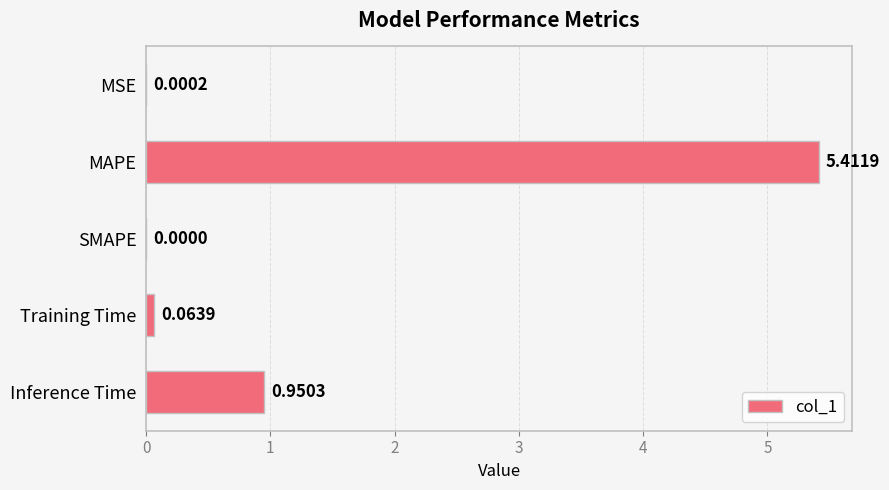

At which label is the value closest to 2?

Inference Time